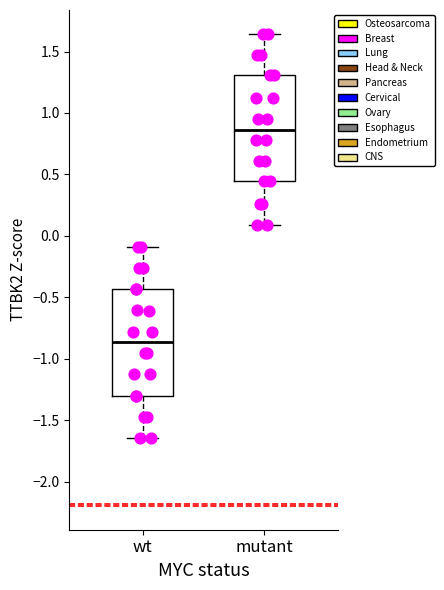

Which box's median line is the lowest?

wt